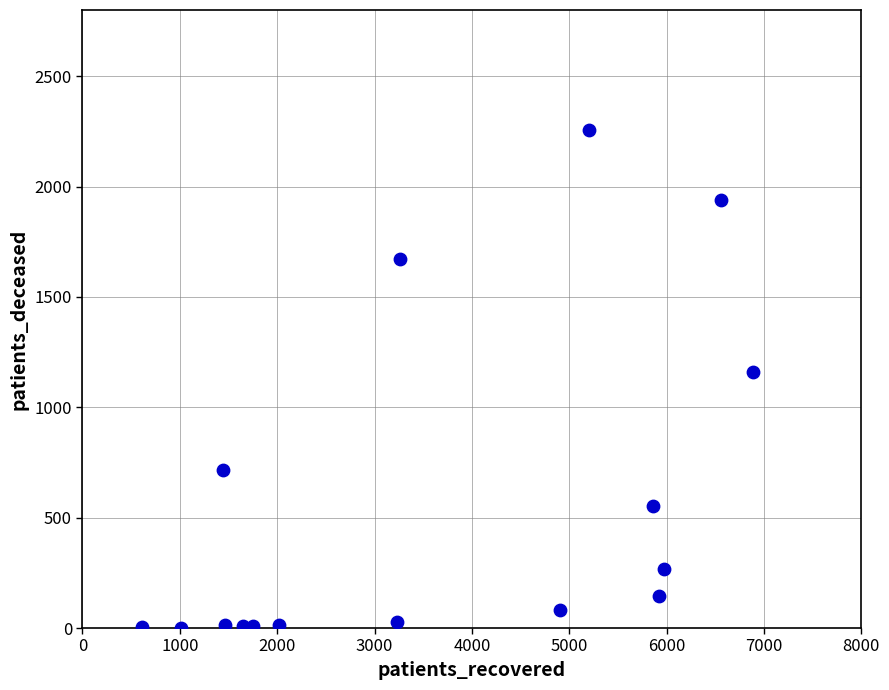

What is the range of Y values (max minus min)?

2255